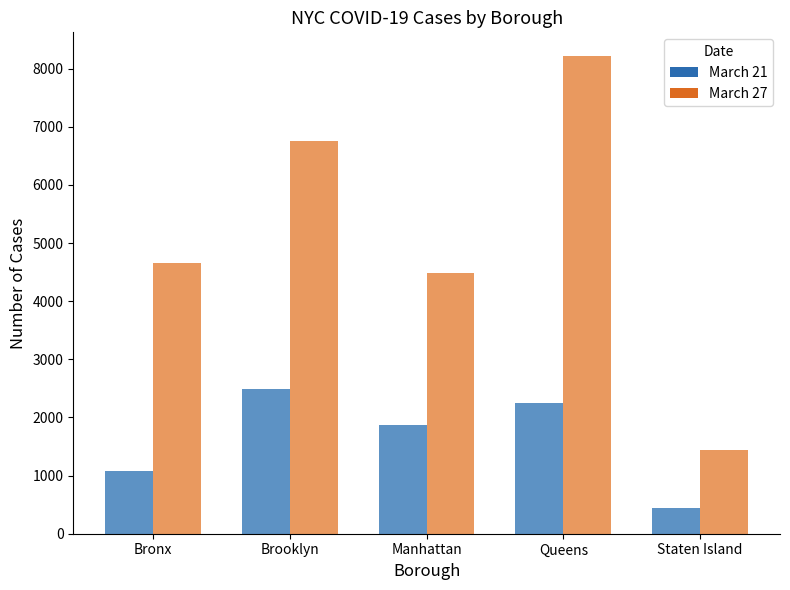

Count the number of data series in this chart.

2